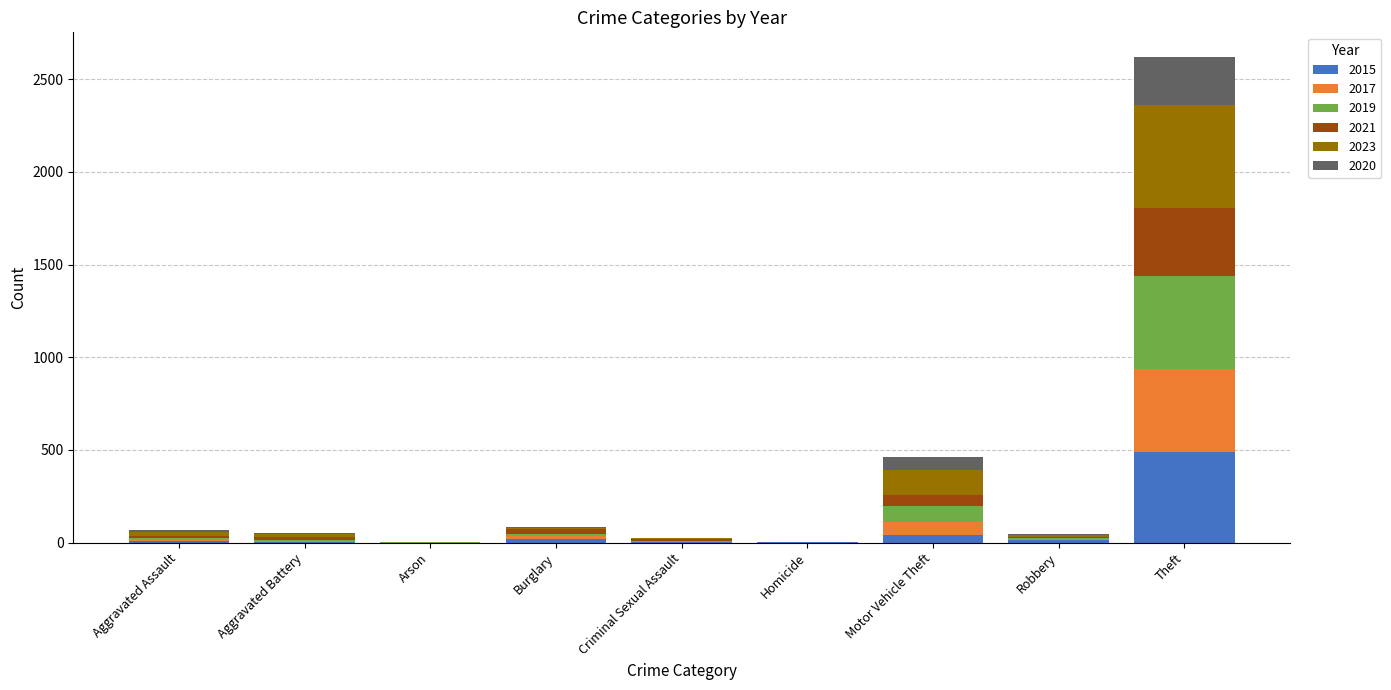

True or false: 2015 has a value of 805 at Theft.

False